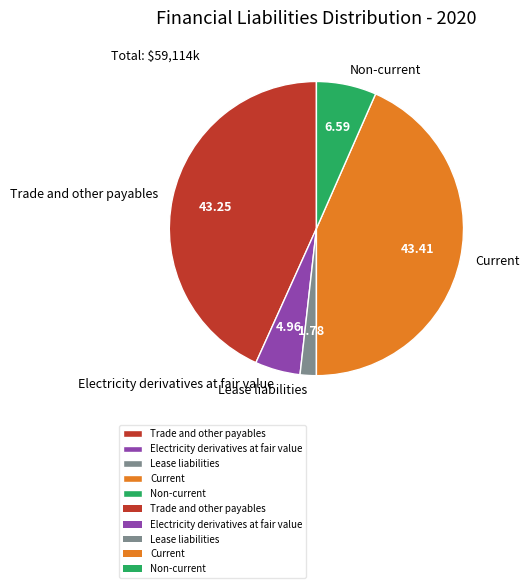

Which slice is the smallest?

Lease liabilities